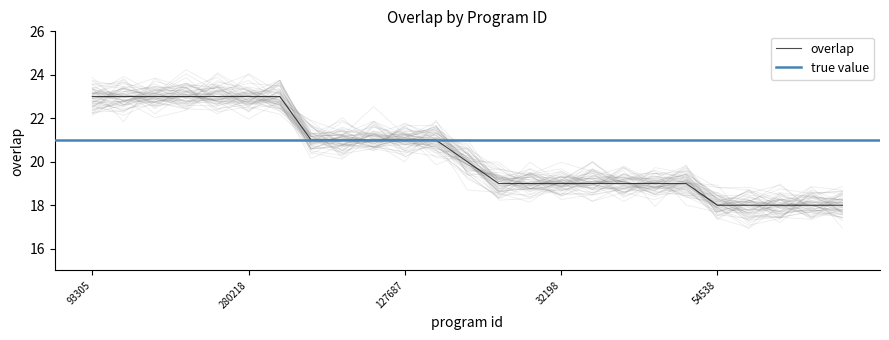

Which label corresponds to the smallest value in the chart?

54538